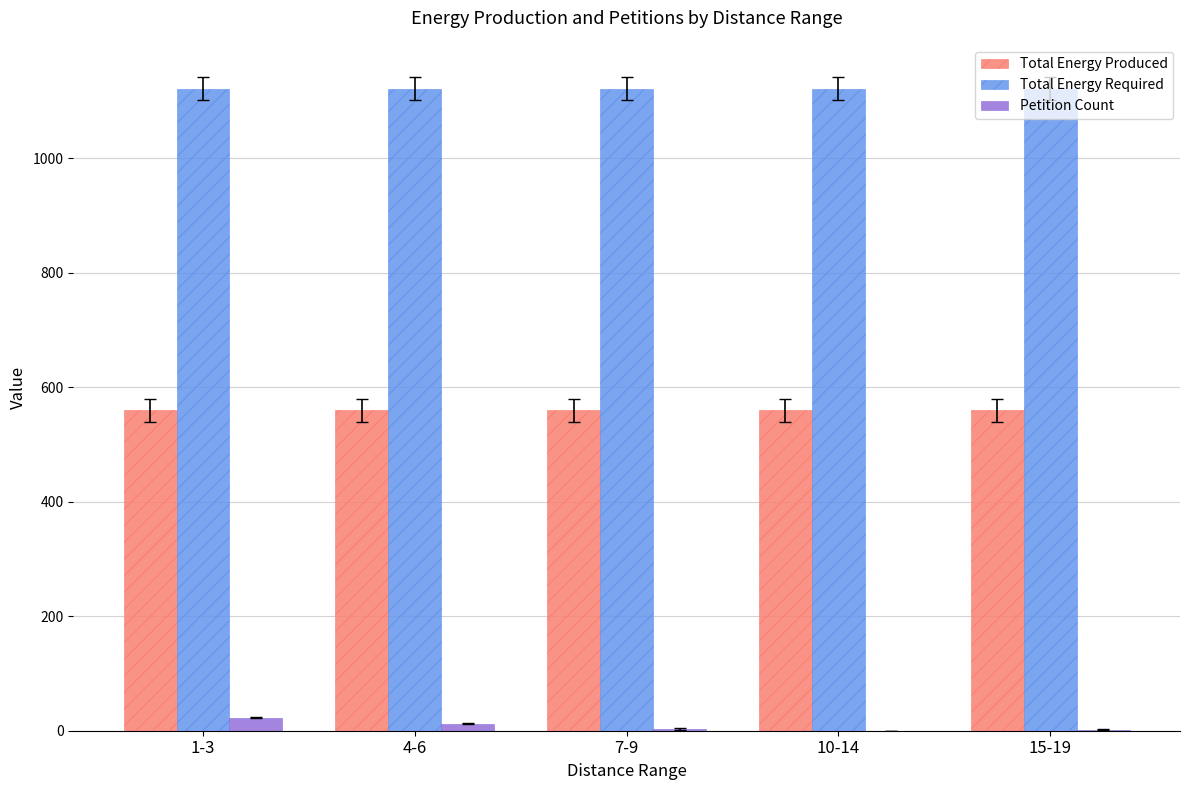

What is the greatest value displayed?

1121